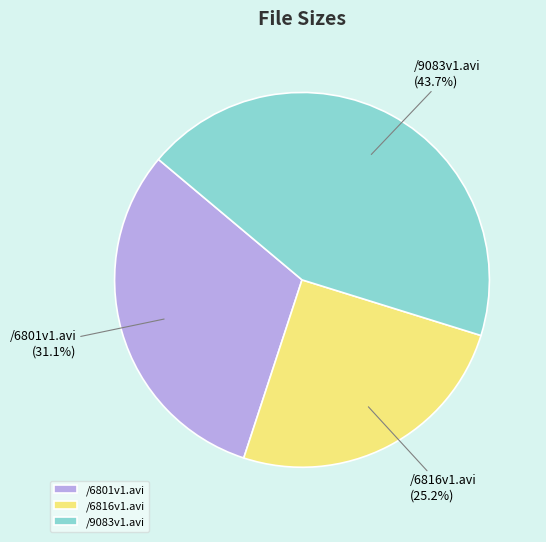

The /6801v1.avi slice represents 31% of the pie. True or false?

True